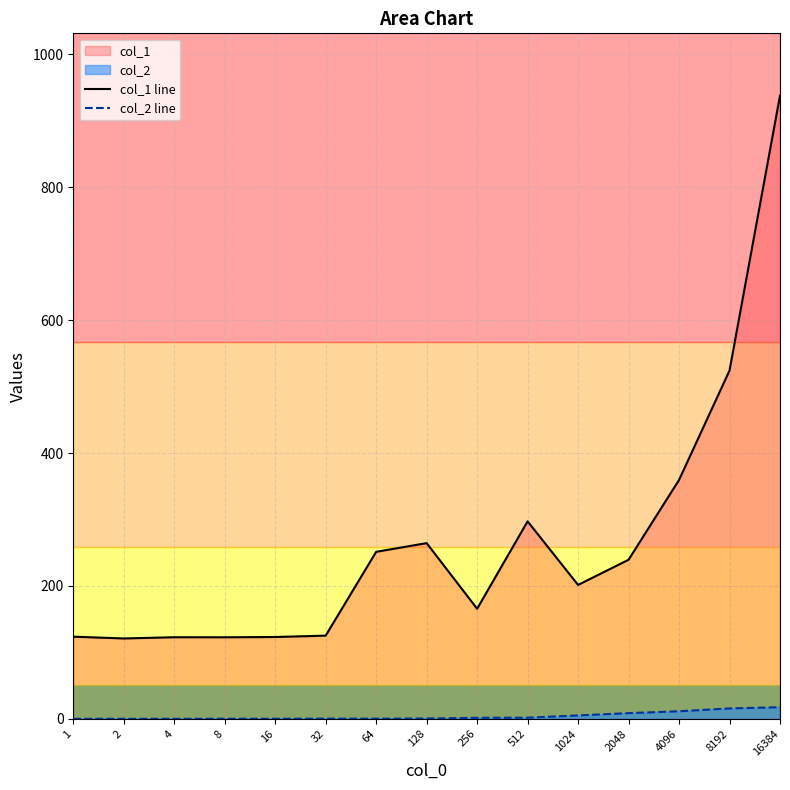

True or false: col_1 line and col_2 line intersect in this chart.

False